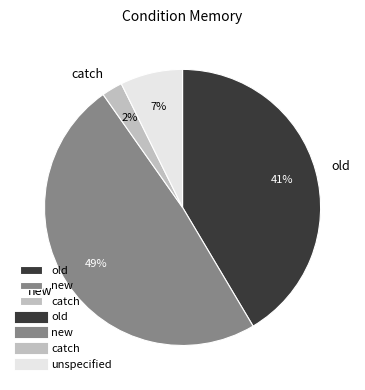

How many slices are in this pie chart?

4